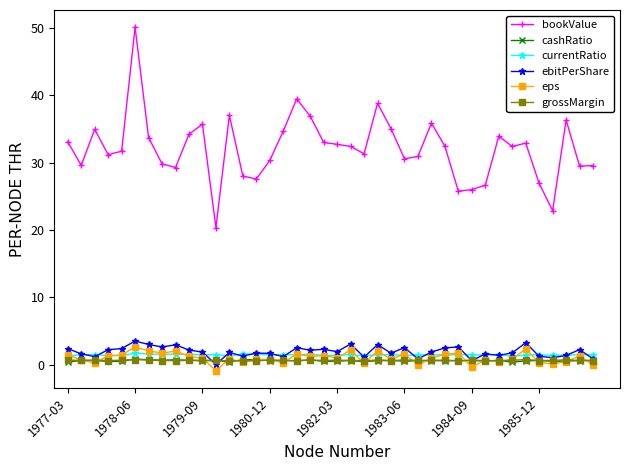

Which series has the largest range (max minus min)?

bookValue